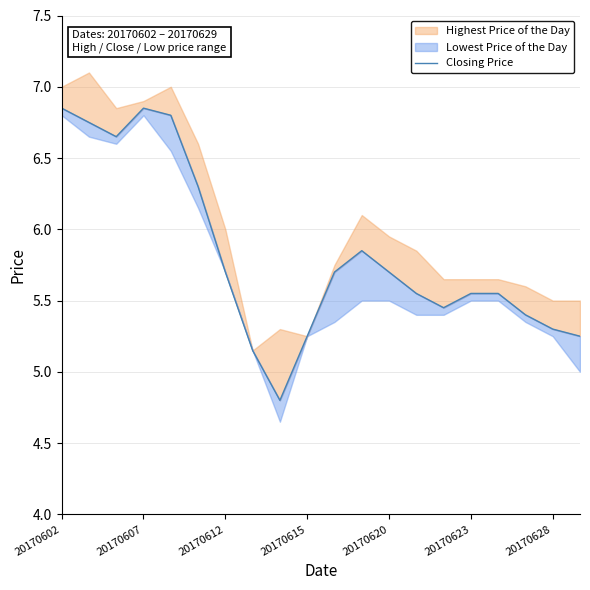

Reading right to left, extract all data points from this chart.

5.2	5.3	5.4	5.5	5.5	5.5	5.5	5.7	5.8	5.7	5.2	4.8	5.2	5.7	6.3	6.8	6.8	6.7	6.8	6.8